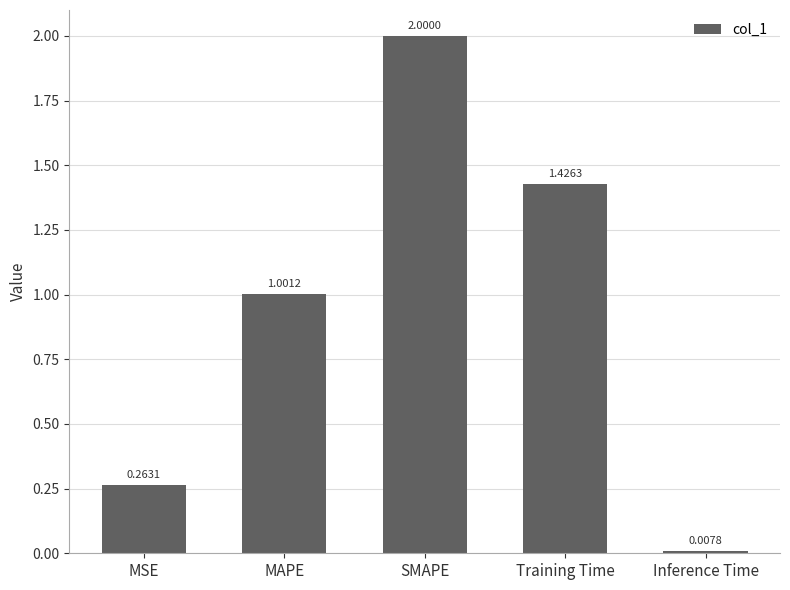

How many bars are there in total?

5